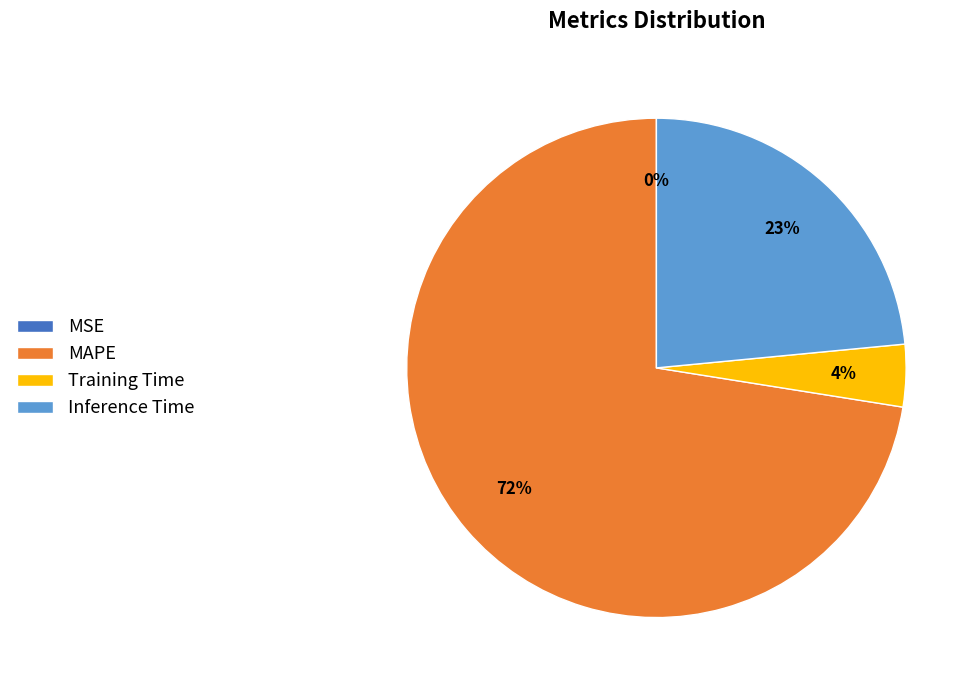

Which slice is the largest?

MAPE